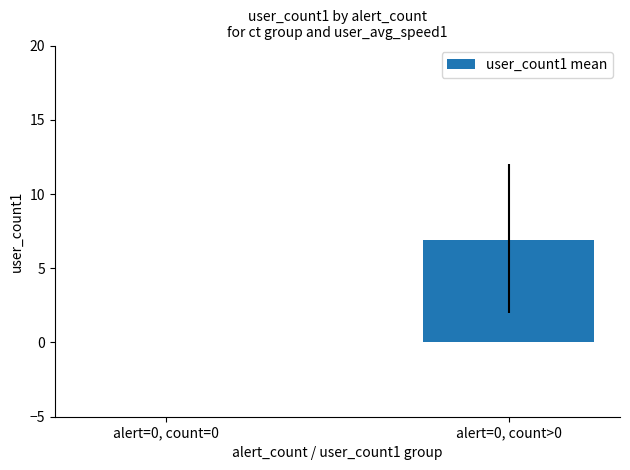

The chart shows a value of 2.6 at alert=0, count=0. True or false?

False